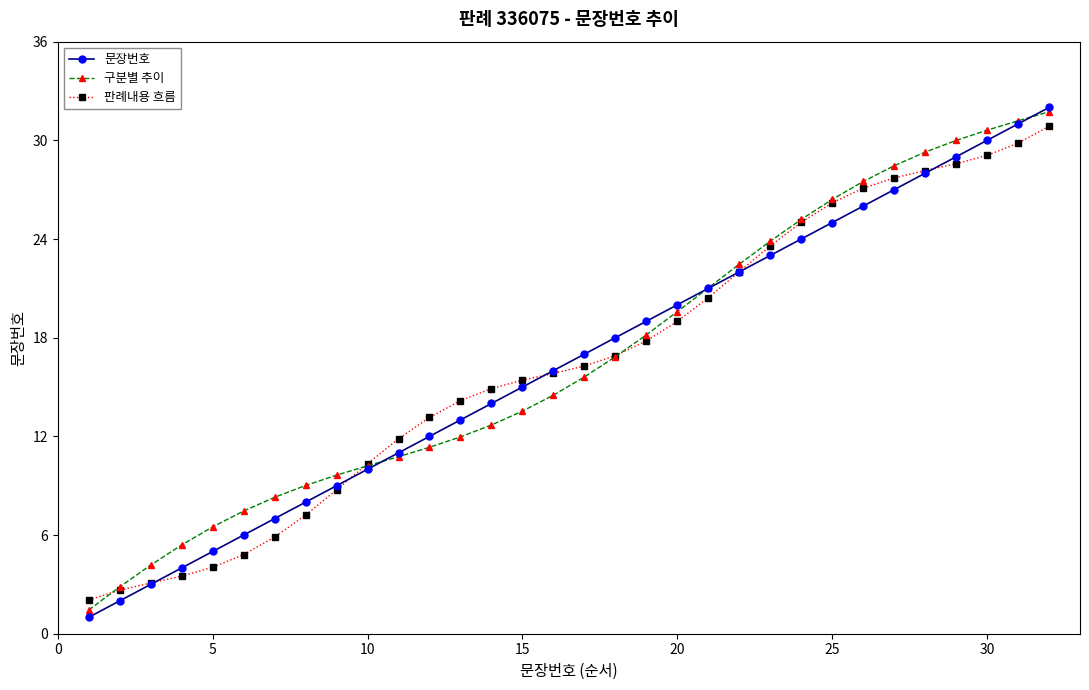

What is the maximum value for 문장번호?

32.0